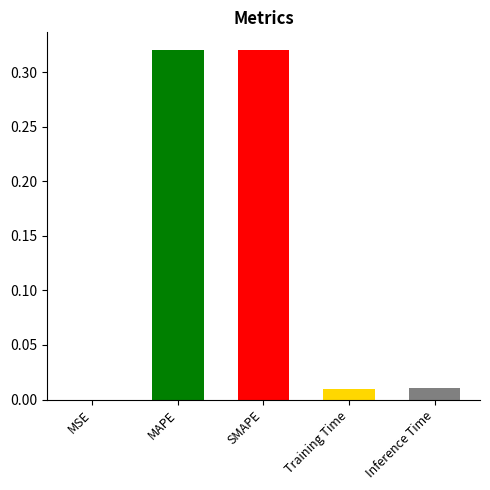

Reading left to right, transcribe all the data shown in this chart.

0.0	0.3	0.3	0.0	0.0